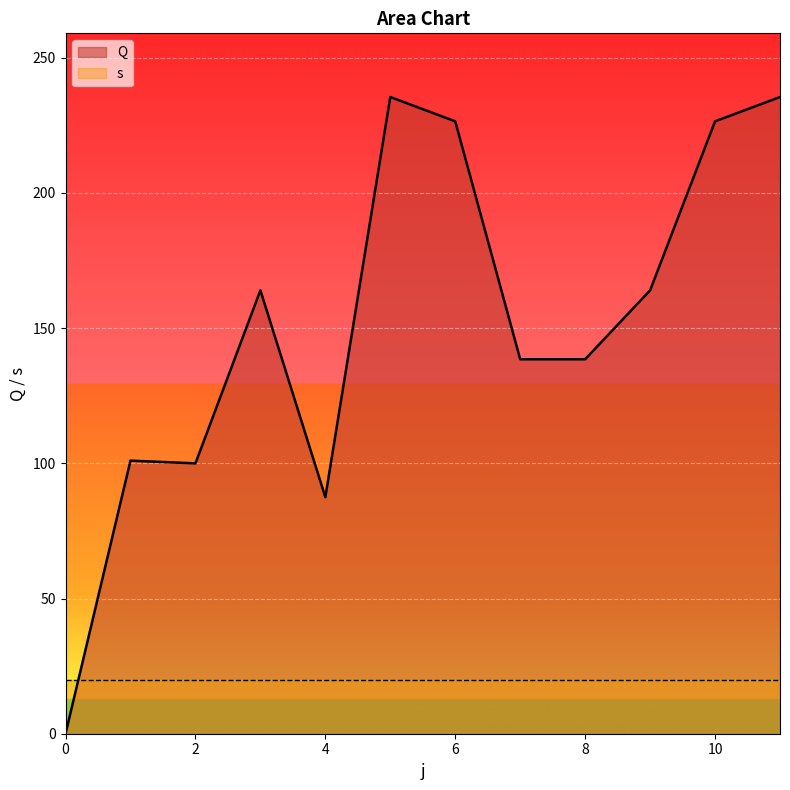

Count the number of values greater than 164.

4